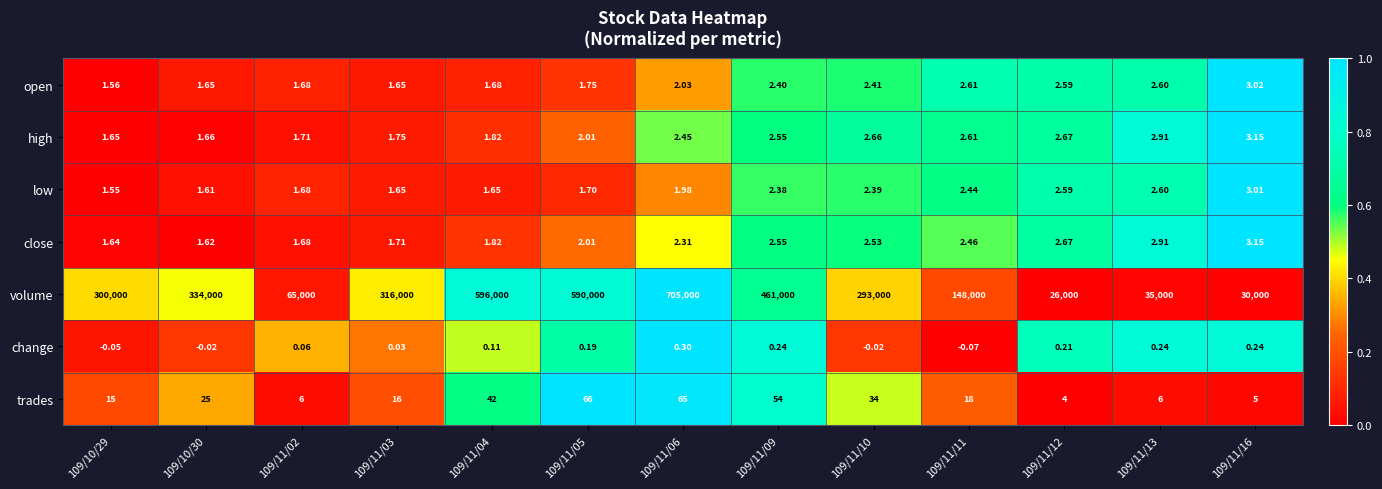

Which series has the widest spread of values?

volume